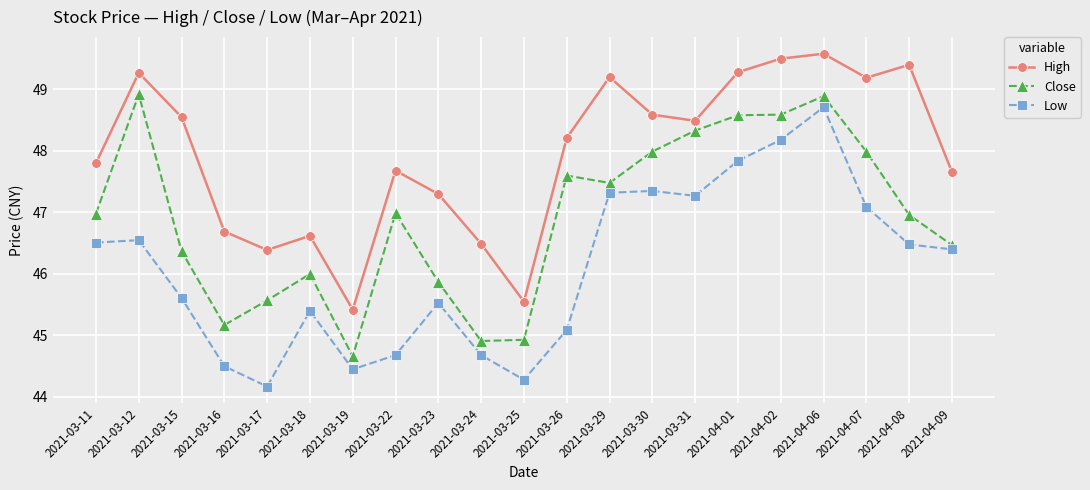

Which series has the largest range (max minus min)?

Low